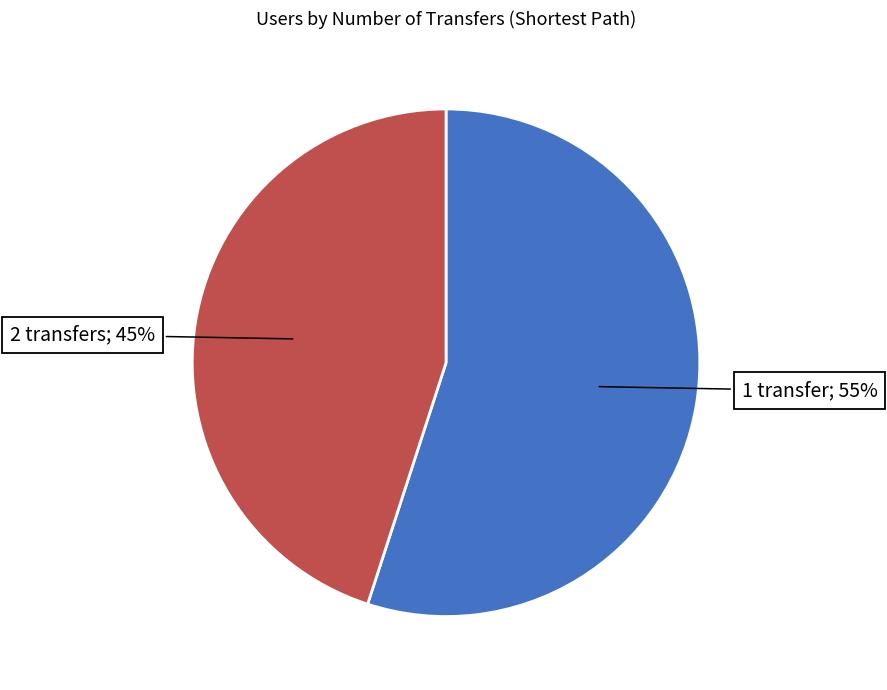

Does any single category account for the majority?

Yes